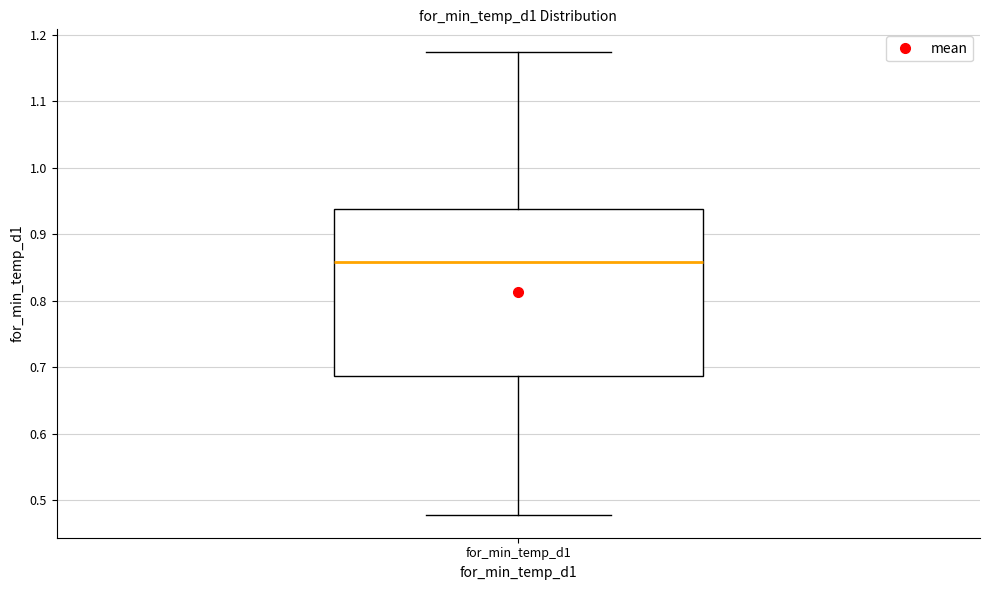

Read this box plot against the y-axis: the position of the median line, the range covered by the box, and the ends of both whiskers. The values are not printed on the chart, so give them approximately, as read against the axis.

median 0.86, box 0.69 to 0.94, whiskers 0.48 to 1.17